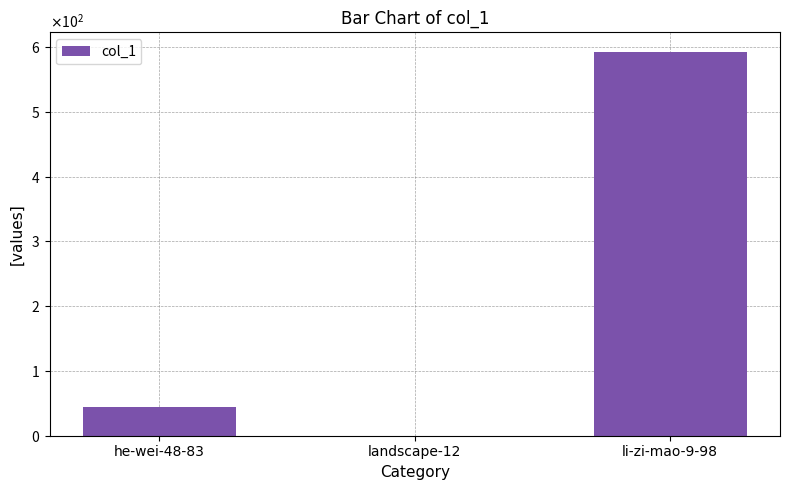

What is the label of the 2nd bar from the left?

landscape-12